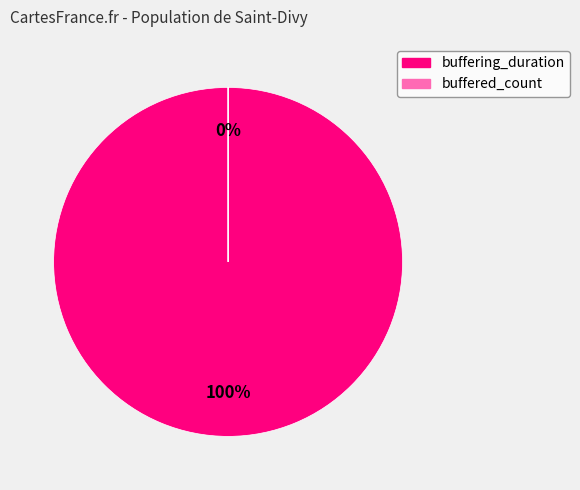

To the nearest percent, what is the difference between the largest and smallest slice percentages?

100%